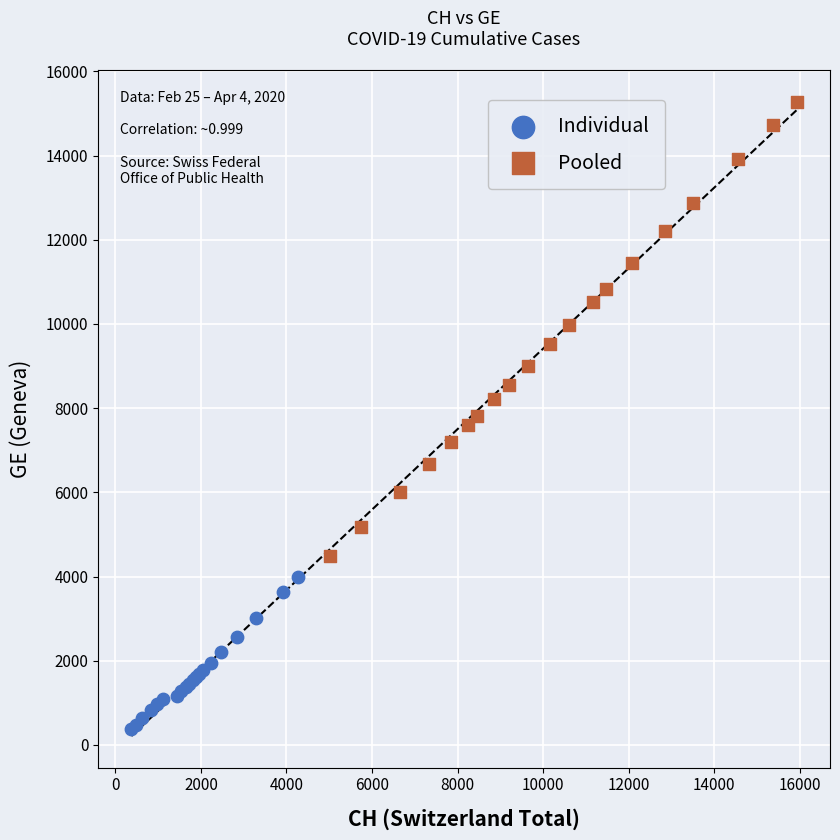

Which series has the widest spread of Y values?

Pooled